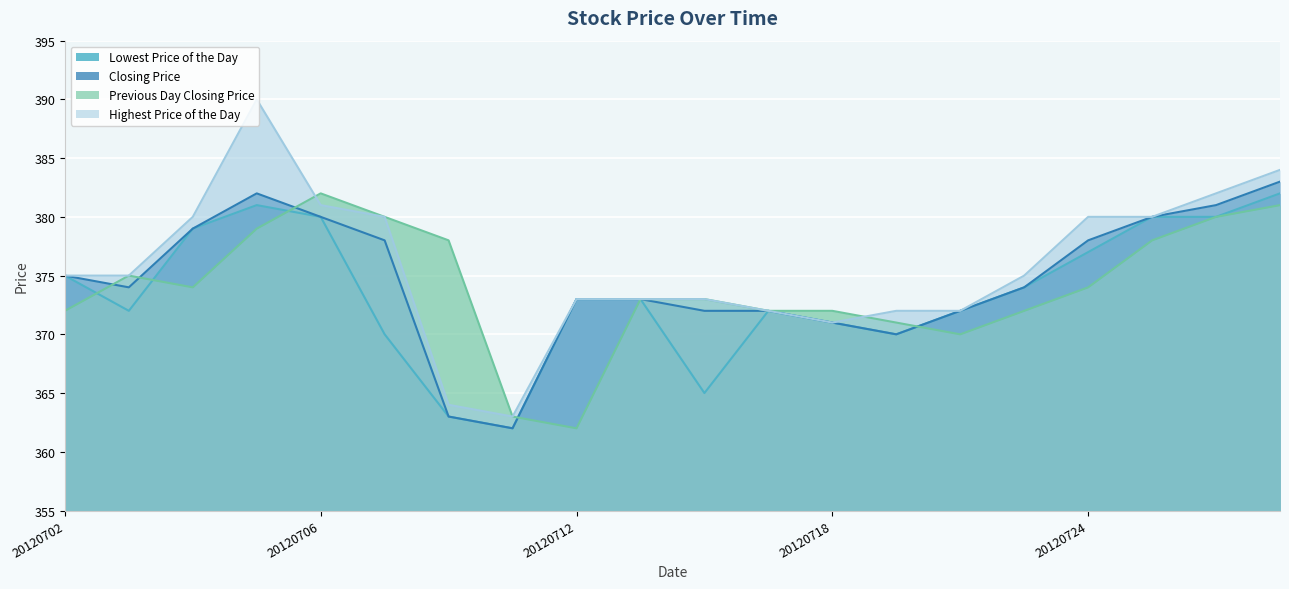

At which category is the sum across all series the highest?

20120705